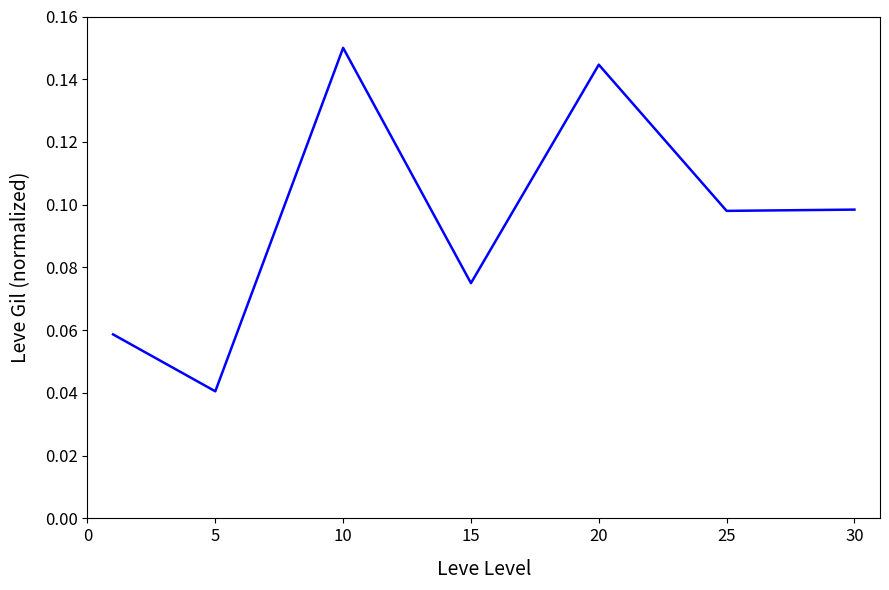

How many interior local peaks (higher than both neighbors) does the data have?

2